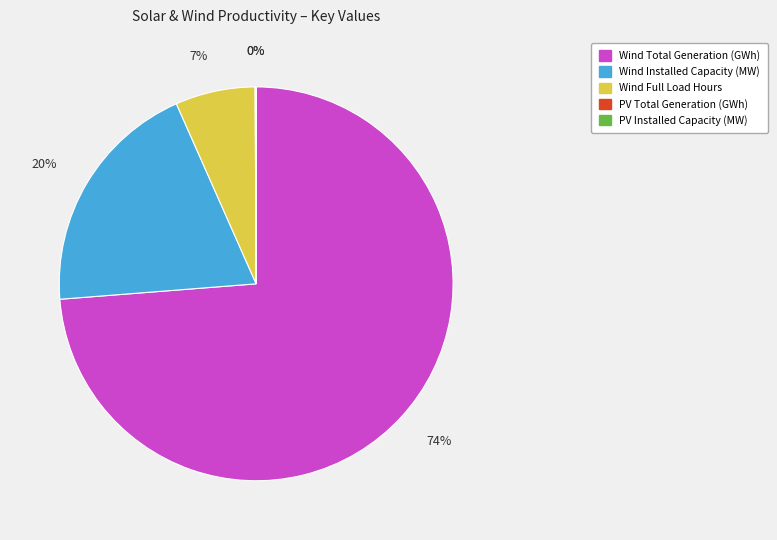

What is the largest slice in the pie chart?

Wind Total Generation (GWh)